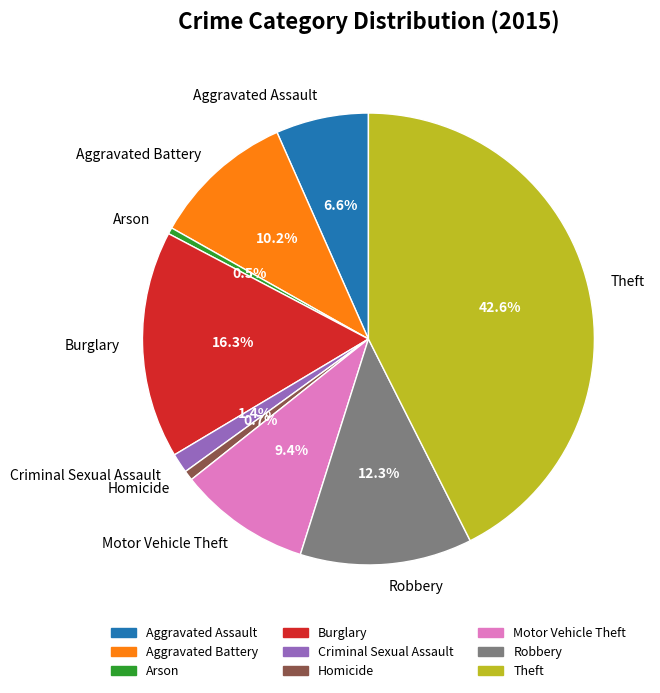

Which has a higher value, Burglary or Homicide?

Burglary